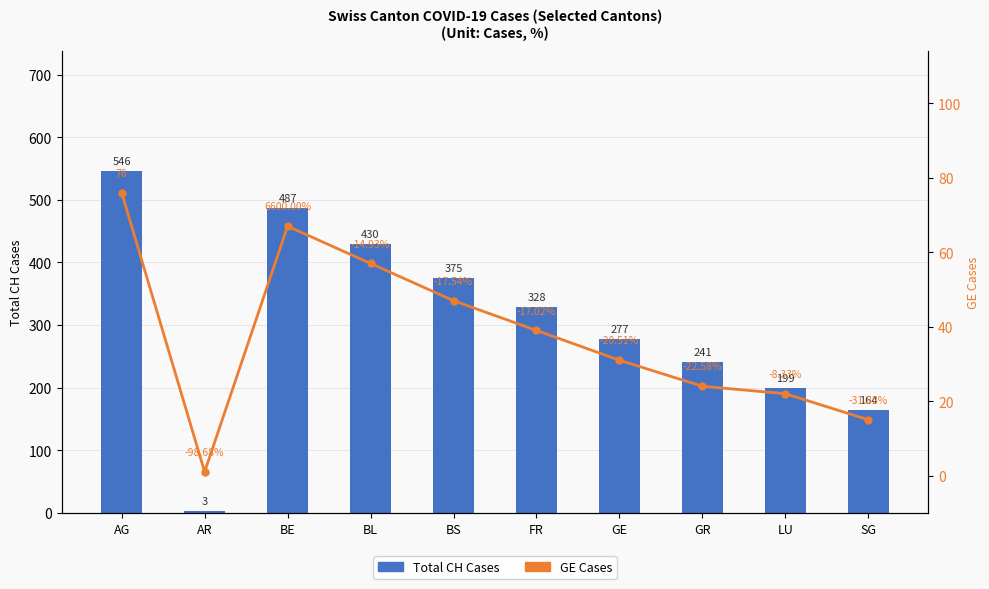

Where is Total CH Cases nearest to the value 274?

GE